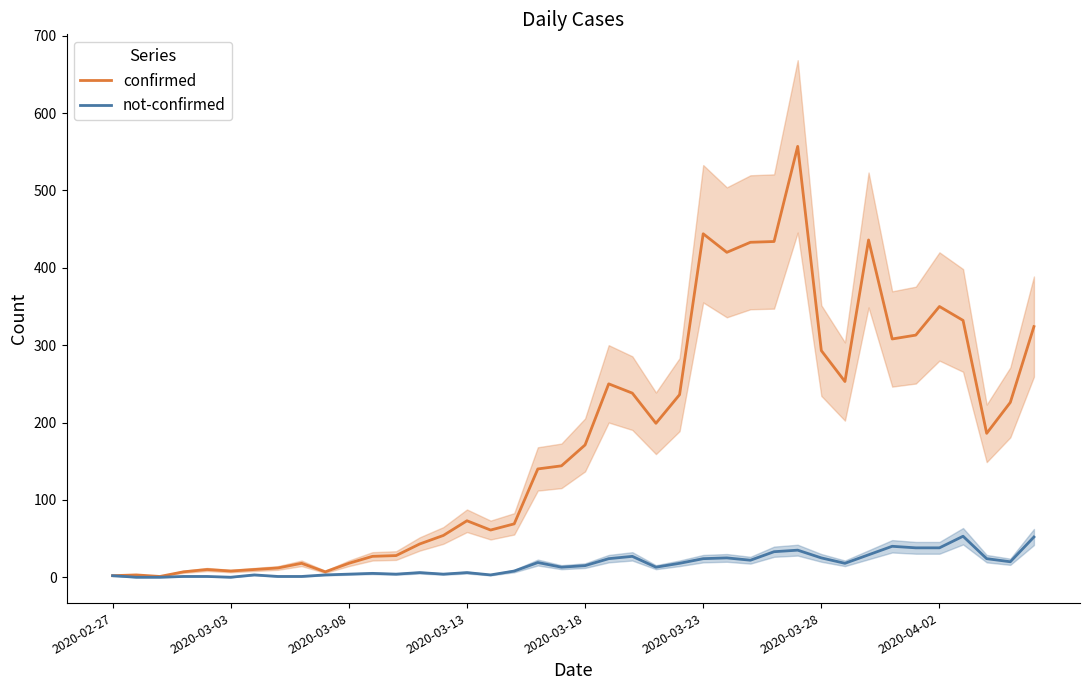

Does the chart display data point markers on the line(s)?

No